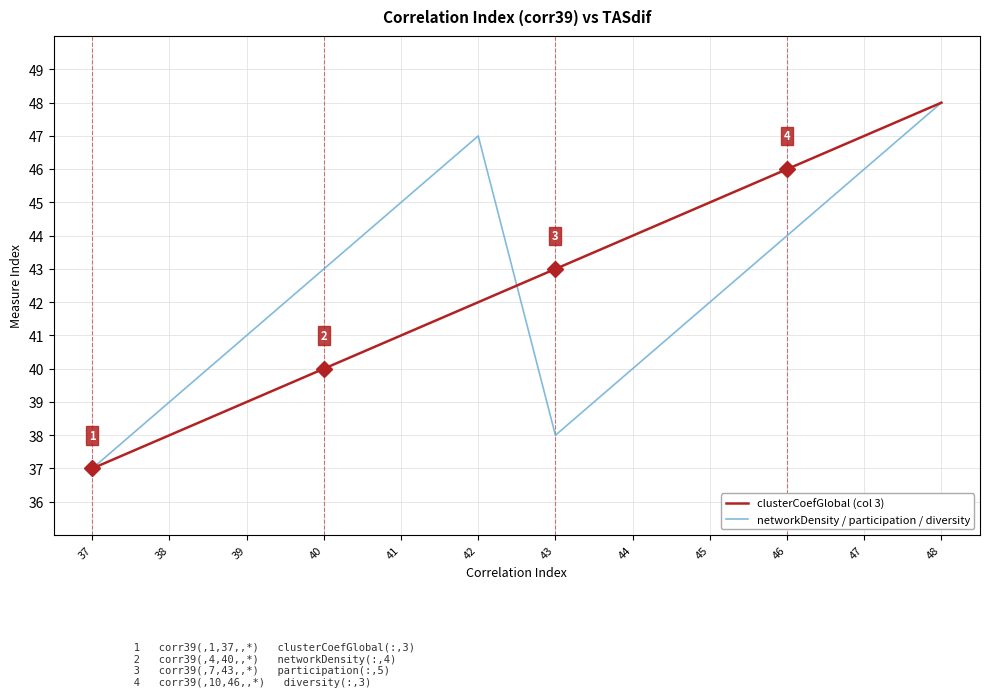

At which label does networkDensity / participation / diversity reach its minimum?

37